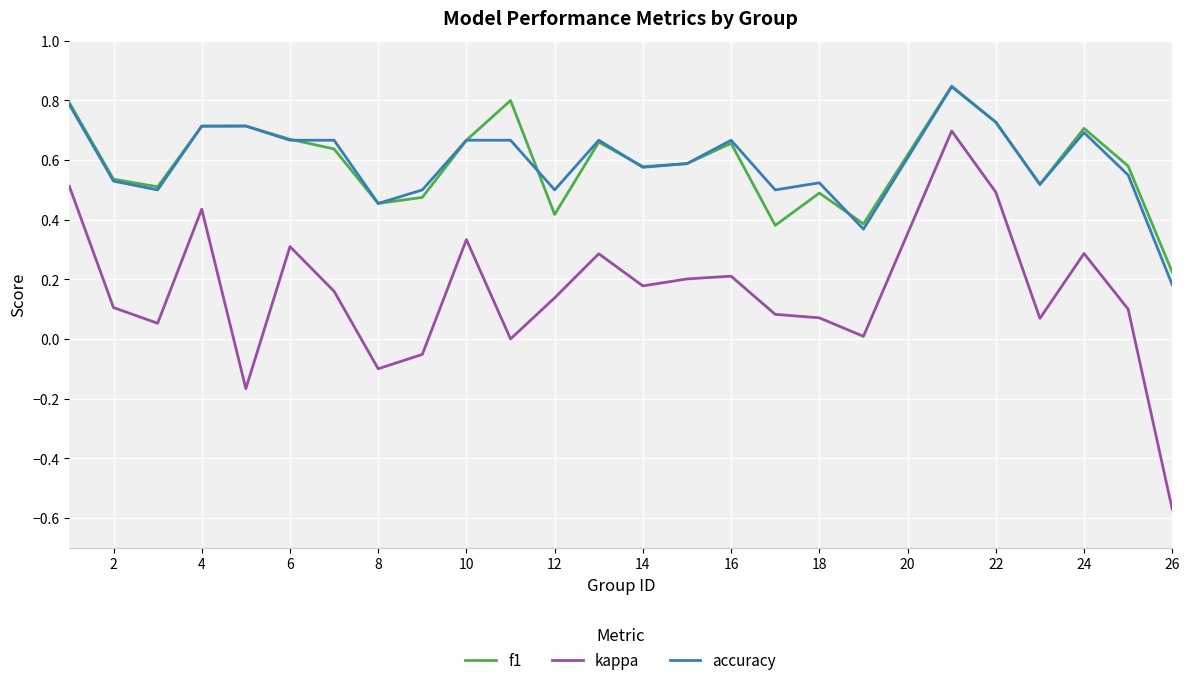

True or false: accuracy and kappa cross at least once.

False